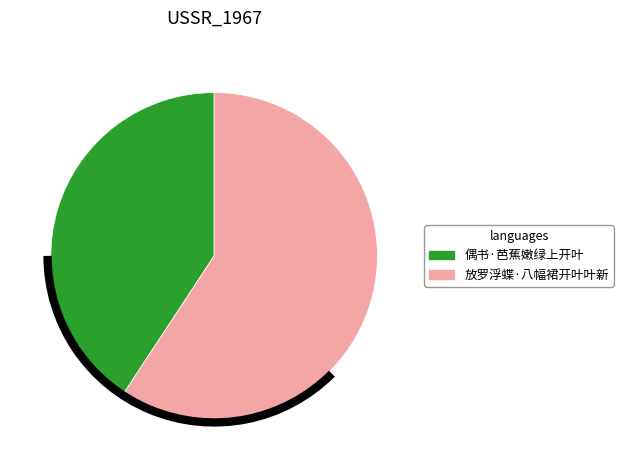

True or false: 偶书·芭蕉嫩绿上开叶 accounts for 29% of the total.

False